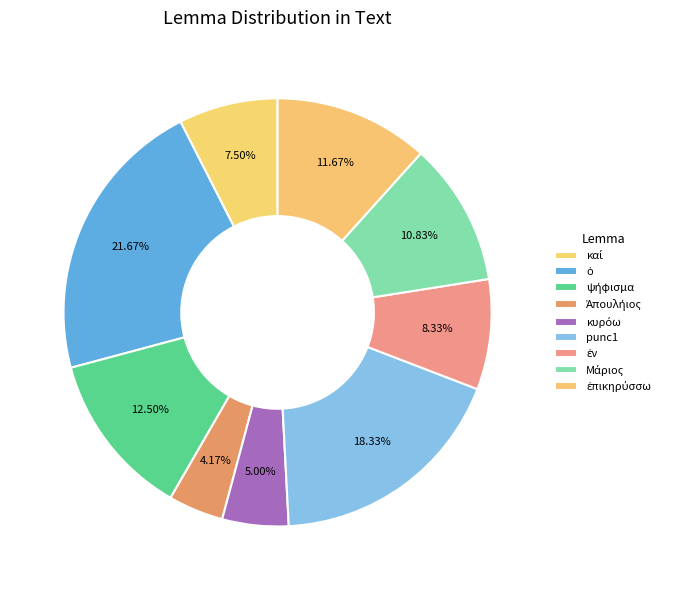

How many slices are in this pie chart?

9